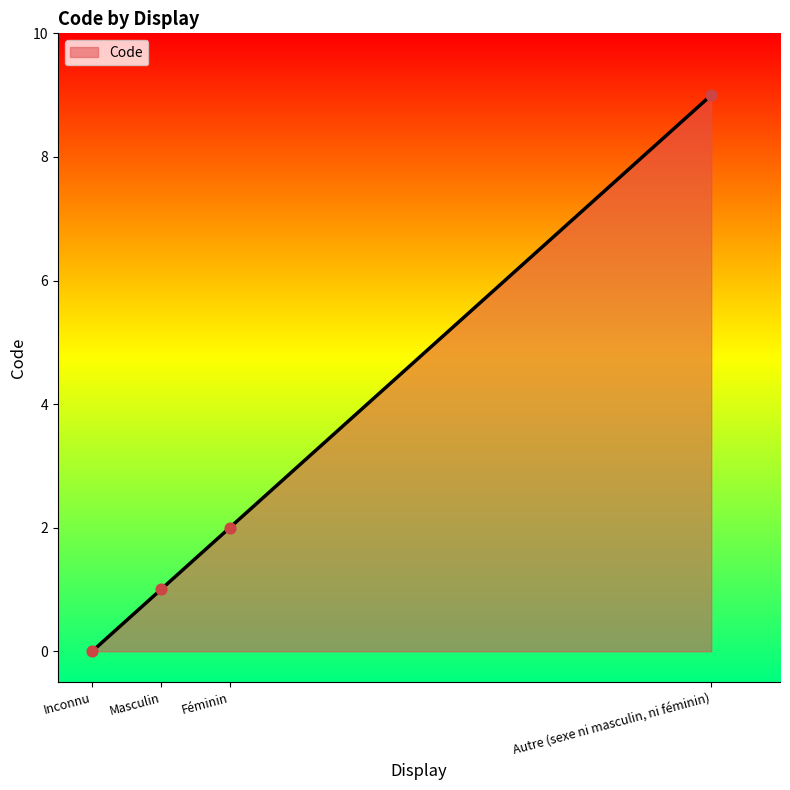

Approximately how many times larger is the value at Féminin compared to Autre (sexe ni masculin, ni féminin)?

0.2